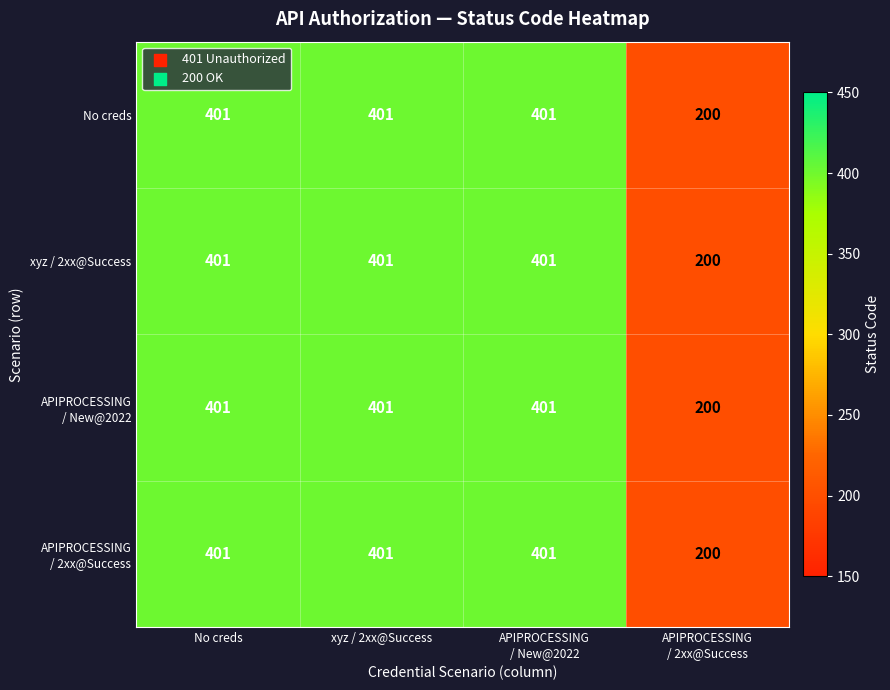

What is the minimum value for xyz / 2xx@Success?

200